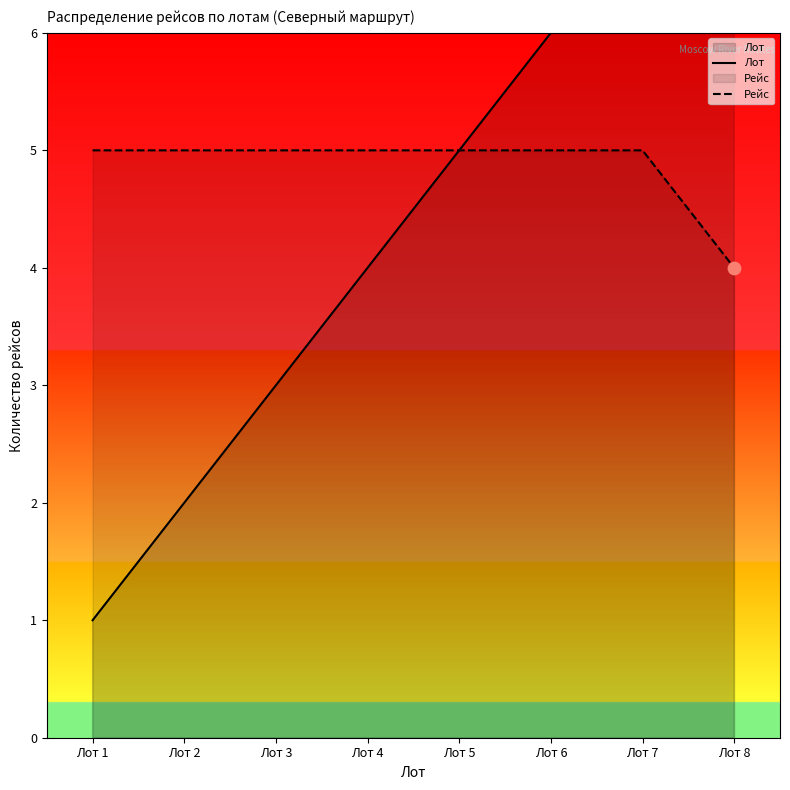

Which series contains the lowest Y value?

Лот